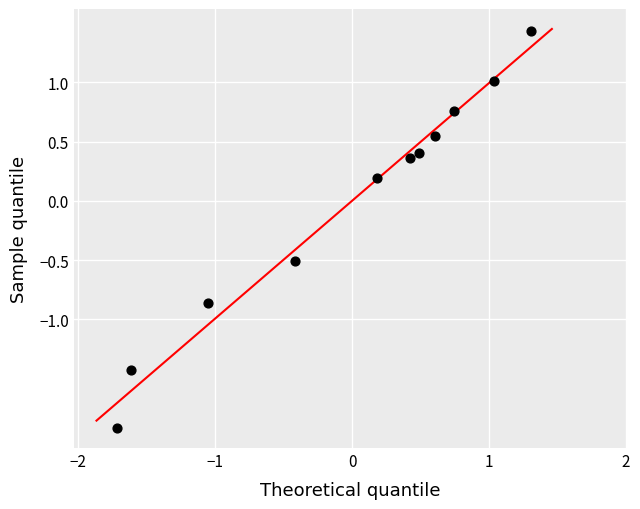

What is the range of Y values (max minus min)?

3.4